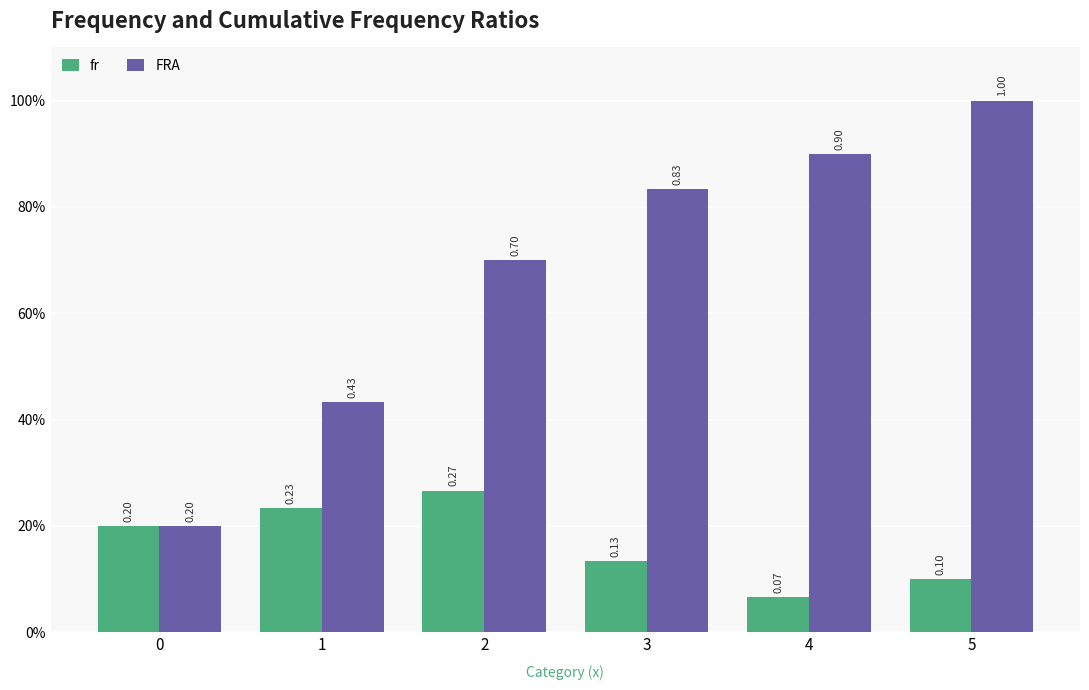

Are the bars grouped side by side (vs. stacked)?

Yes